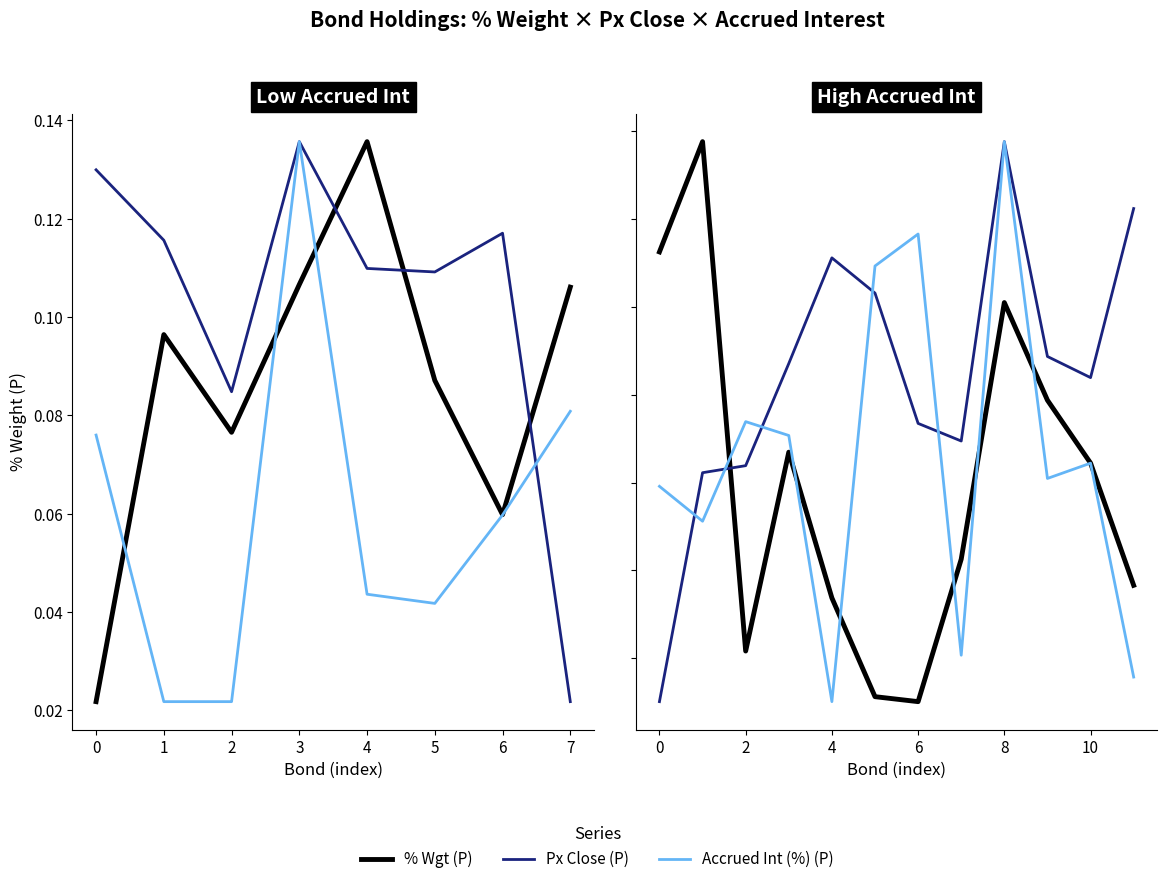

The Px Close (P) series shows 0.1 at 3. True or false?

True